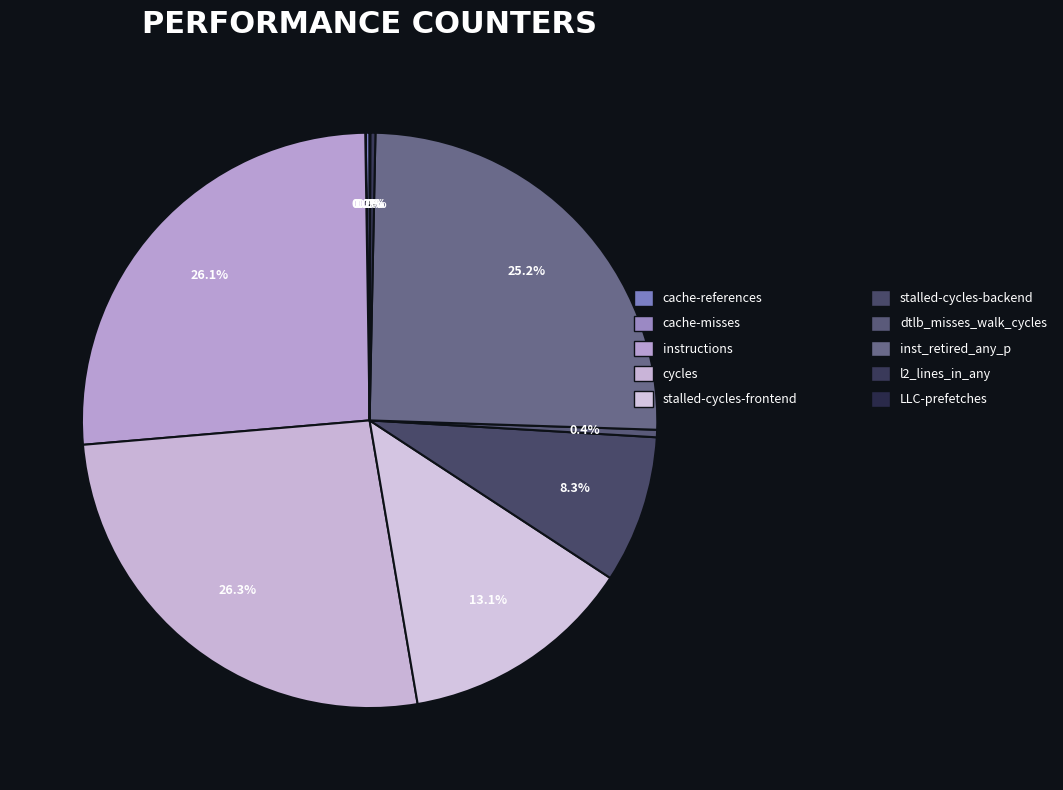

How many slices are in this pie chart?

10